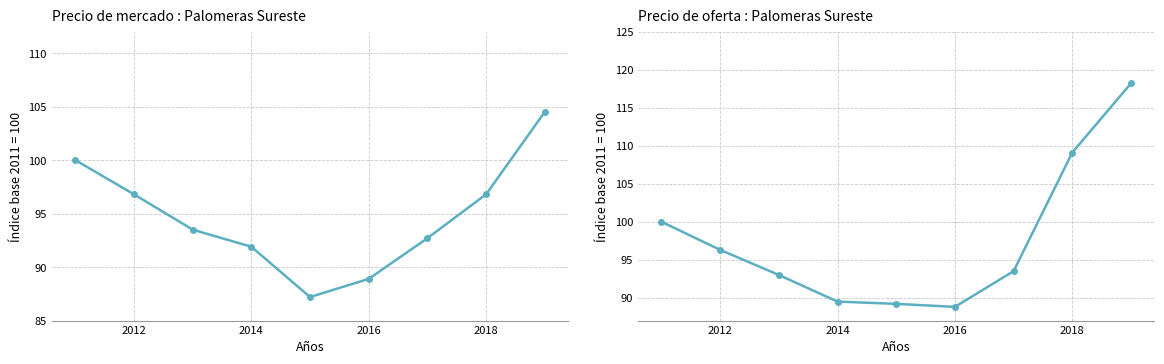

Which series has the largest range (max minus min)?

col_1